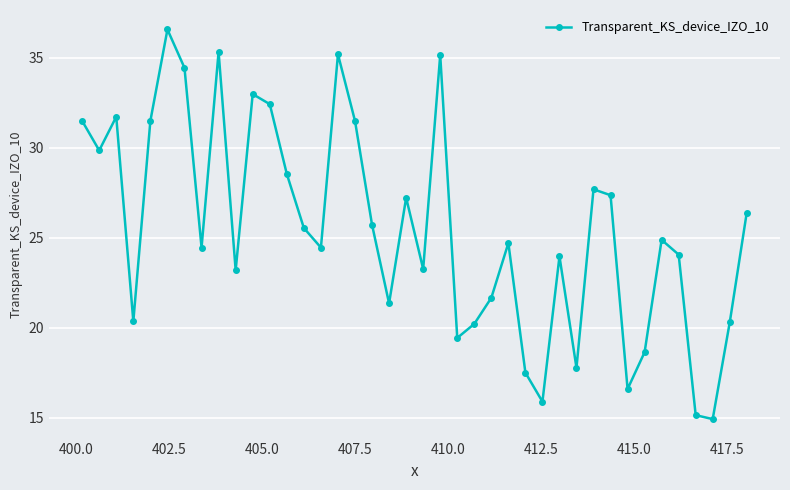

What is the value of the 28th point from the left?

15.9